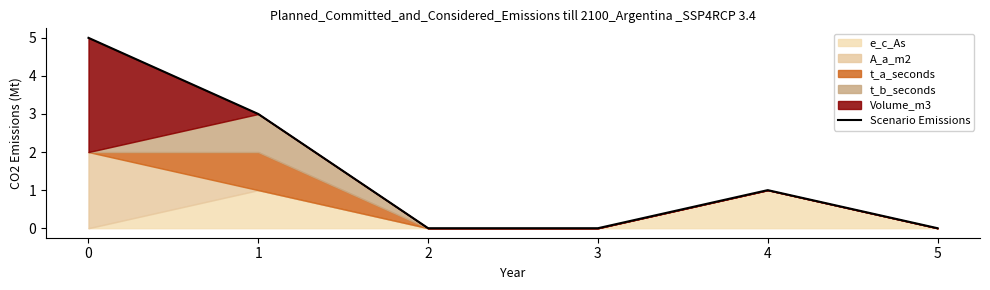

How many positive values are there?

3